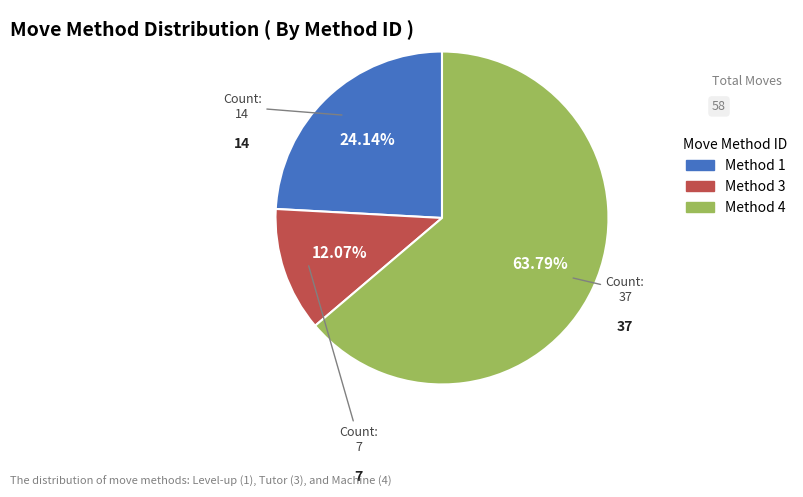

Does any single category account for the majority?

Yes